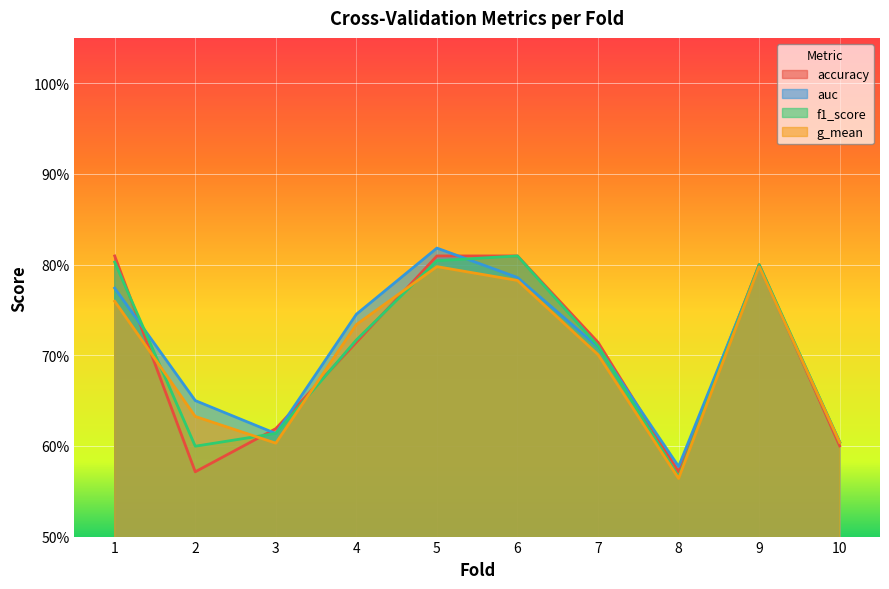

What is the lowest value of the accuracy series?

0.6